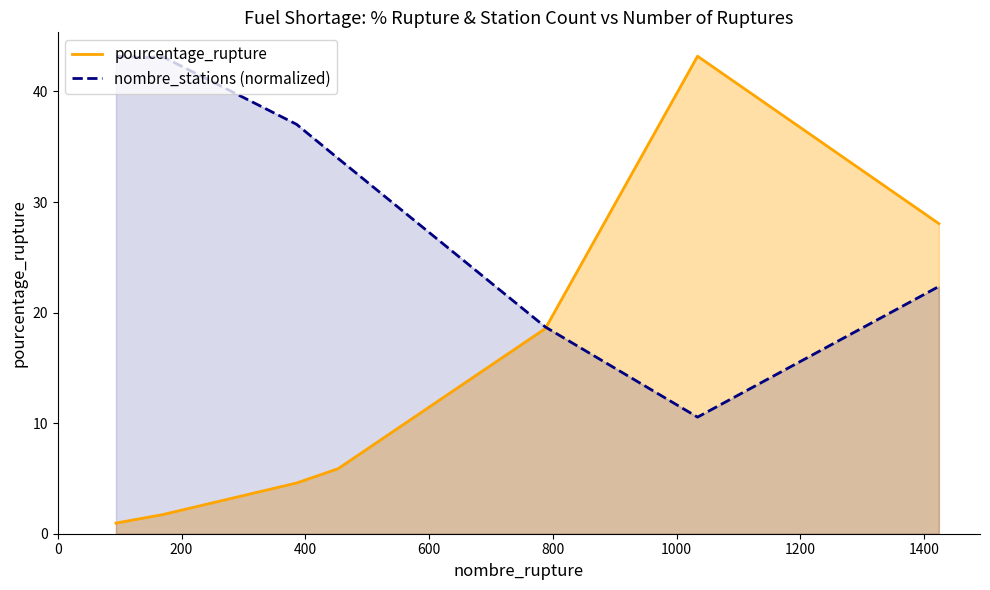

List the series in order of their overall mean, lowest first.

pourcentage_rupture, nombre_stations (normalized)